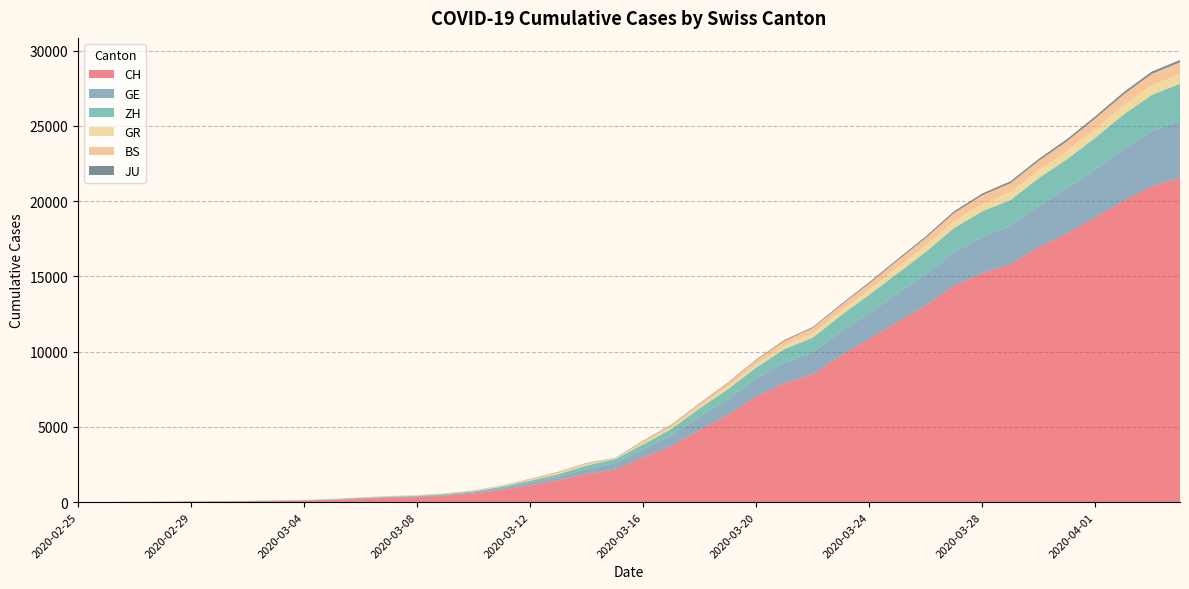

Reading left to right, transcribe all the data shown in this chart.

CH: 0	4	8	20	30	36	50	69	97	142	219	280	327	419	569	806	1124	1461	1866	2160	2954	3722	4801	5788	7014	7904	8498	9735	10838	11975	13064	14367	15207	15809	16928	17852	18915	20005	20978	21554
GE: 0	1	1	5	9	10	11	14	16	20	30	43	45	60	79	113	154	225	347	430	551	705	857	1035	1204	1342	1445	1600	1717	1856	2057	2215	2419	2530	2743	2984	3160	3445	3650	3788
ZH: 0	0	2	2	6	7	10	13	15	23	29	34	40	49	62	101	140	163	218	250	326	429	568	679	711	919	978	1067	1213	1357	1489	1616	1690	1722	1848	1936	2125	2289	2417	2450
GR: 0	2	2	6	6	6	9	9	12	14	16	17	18	18	22	31	43	53	56	71	84	101	128	182	226	258	284	300	343	393	433	474	495	519	535	547	592	622	649	657
BS: 0	0	1	1	1	1	1	3	3	8	15	21	24	28	33	49	73	92	100	0	143	164	181	220	270	297	356	374	410	462	501	530	569	605	617	653	687	714	754	767
JU: 0	0	1	1	1	1	1	2	2	4	4	5	5	7	7	7	12	17	18	19	25	29	32	36	44	54	61	69	82	92	100	114	119	127	128	140	145	149	149	154